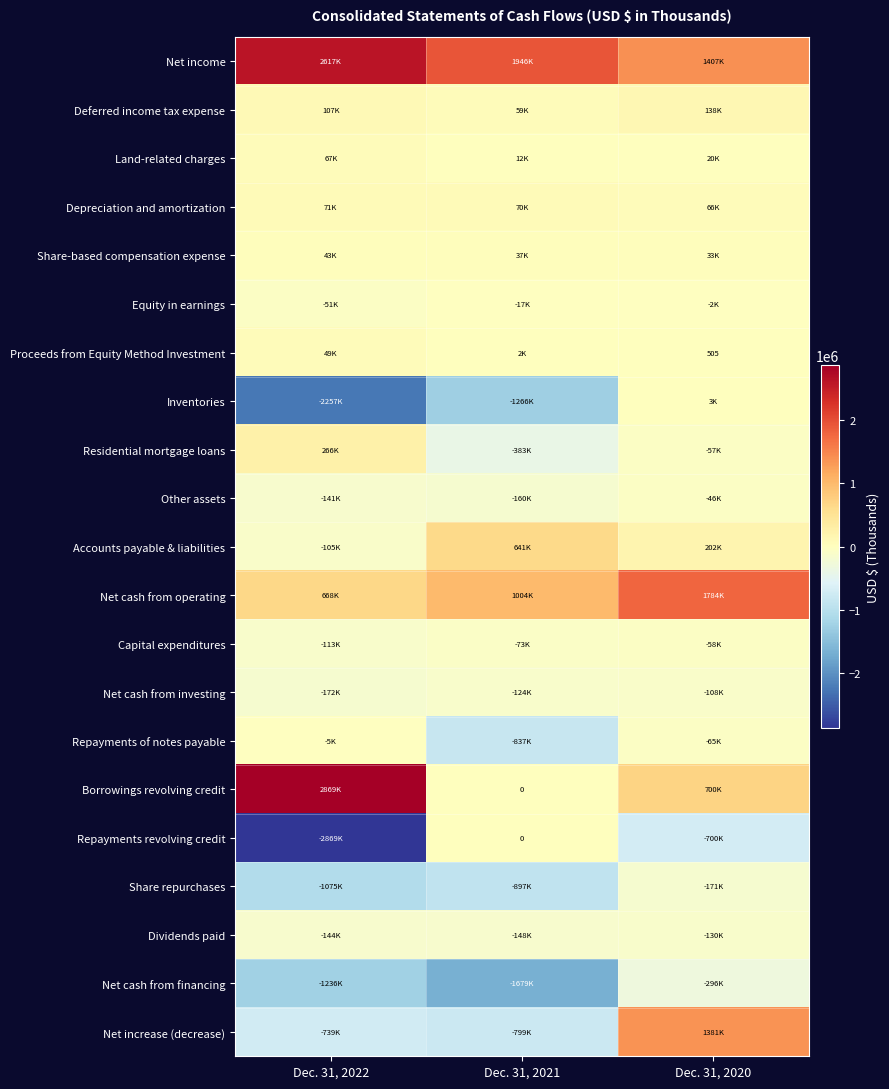

List the labels in order of Residential mortgage loans value, smallest first.

Dec. 31, 2021, Dec. 31, 2020, Dec. 31, 2022